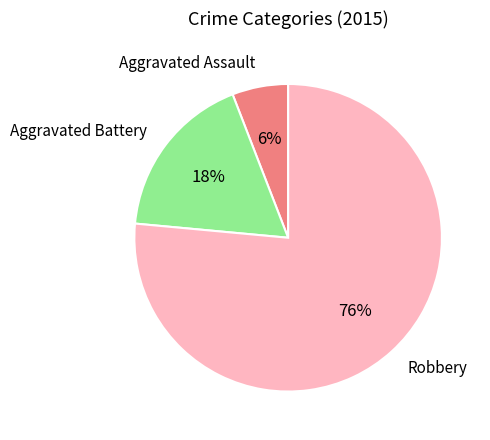

To the nearest percent, what percentage of the pie is Robbery?

76%